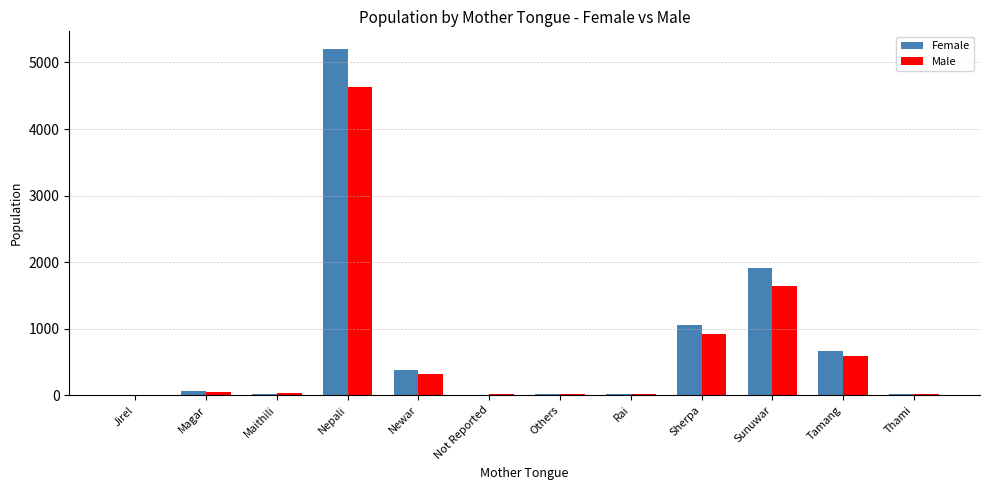

At which category is the sum across all series the highest?

Nepali